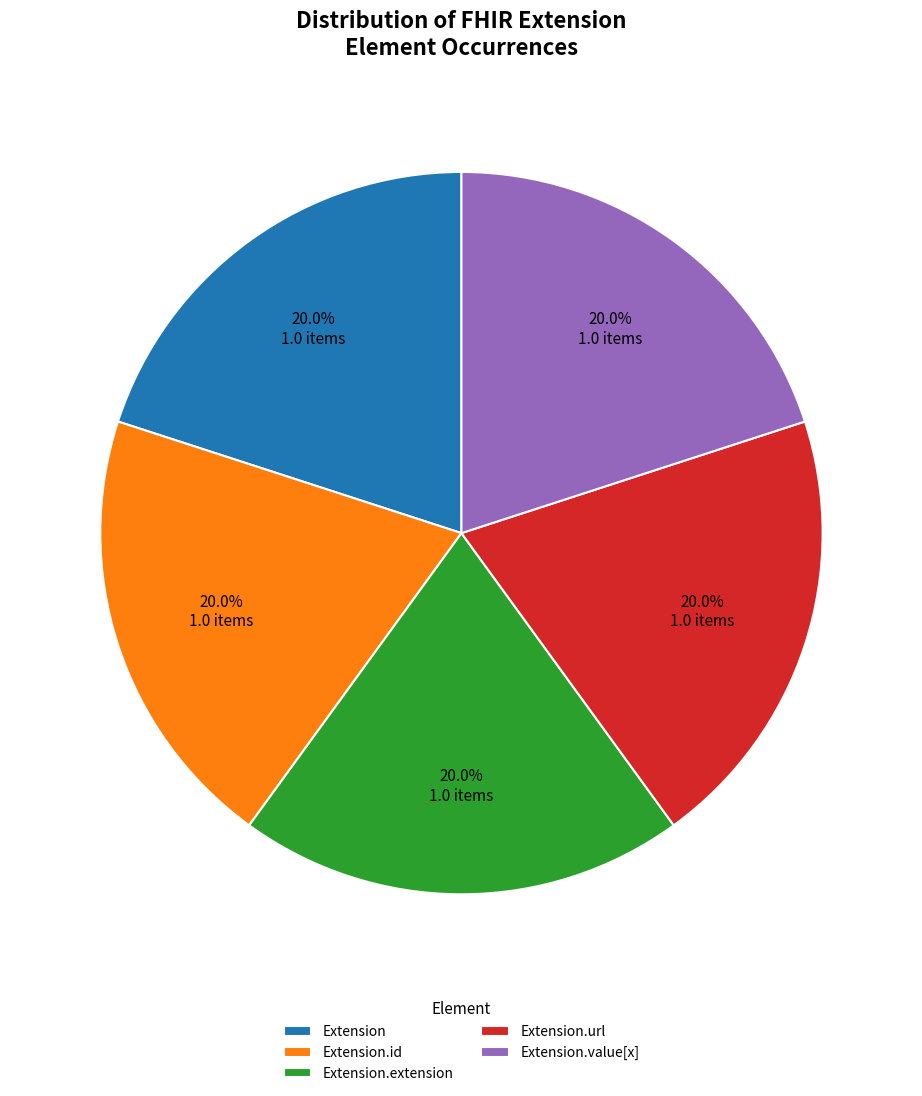

Is the sum of Extension.value[x] and Extension.url greater than half?

No